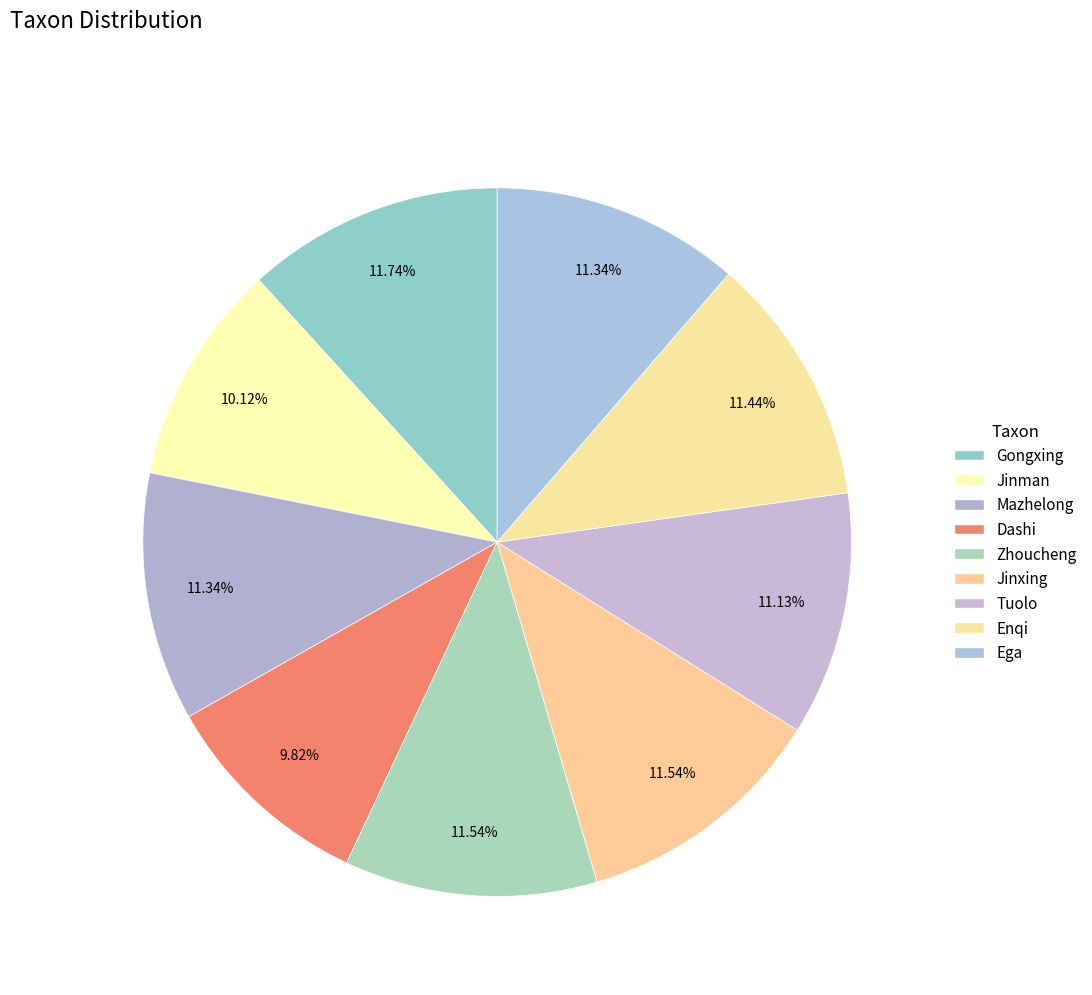

To the nearest percent, what portion does Enqi represent?

11%